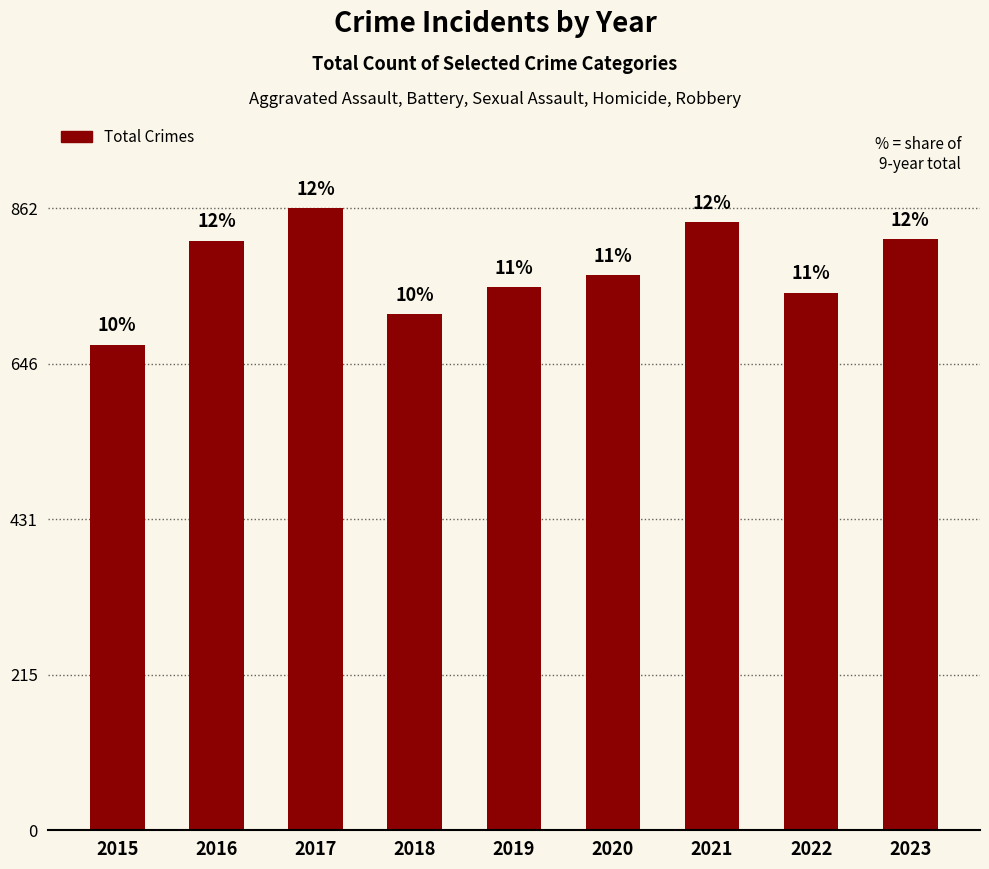

How many bars are there in total?

9